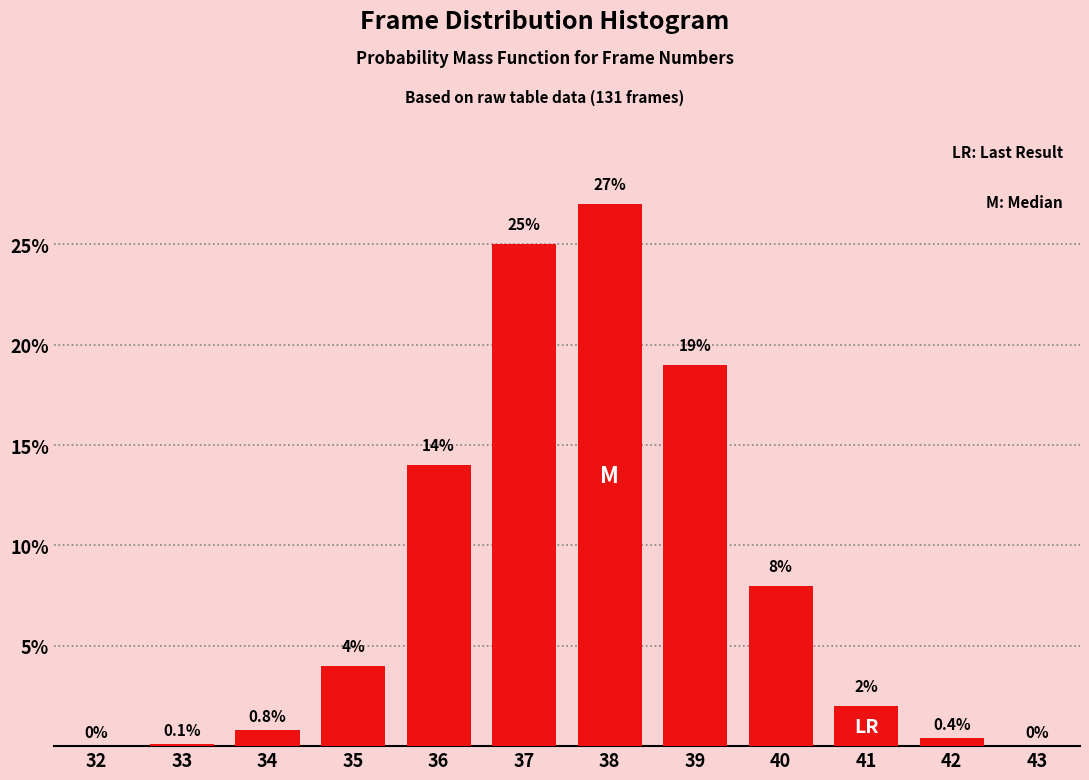

Reading right to left, list all the values displayed in this chart.

43=0.0	42=0.4	41=2.0	40=8.0	39=19.0	38=27.0	37=25.0	36=14.0	35=4.0	34=0.8	33=0.1	32=0.0